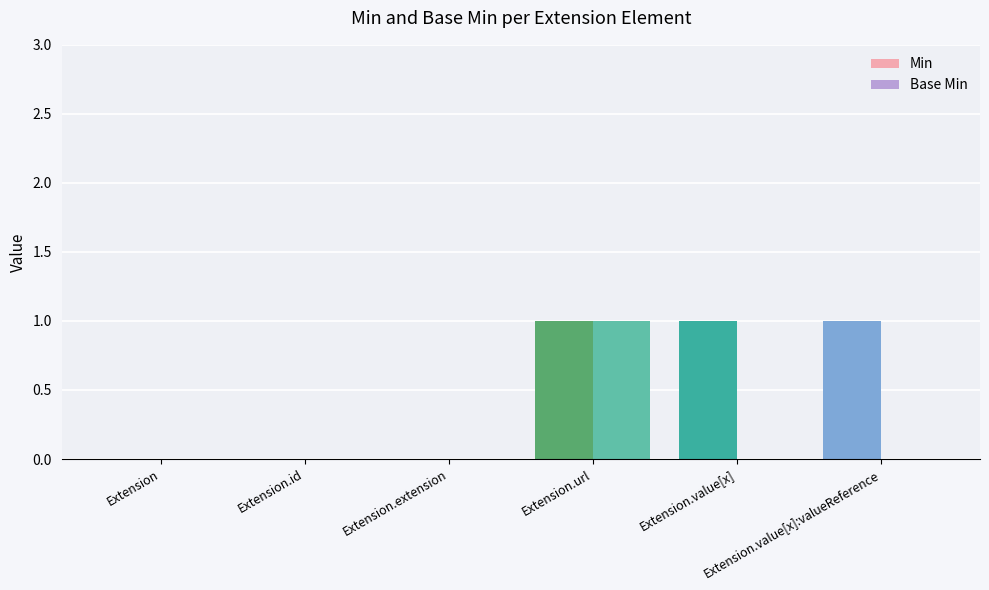

List the series in order of their peak value, highest first.

Min, Base Min